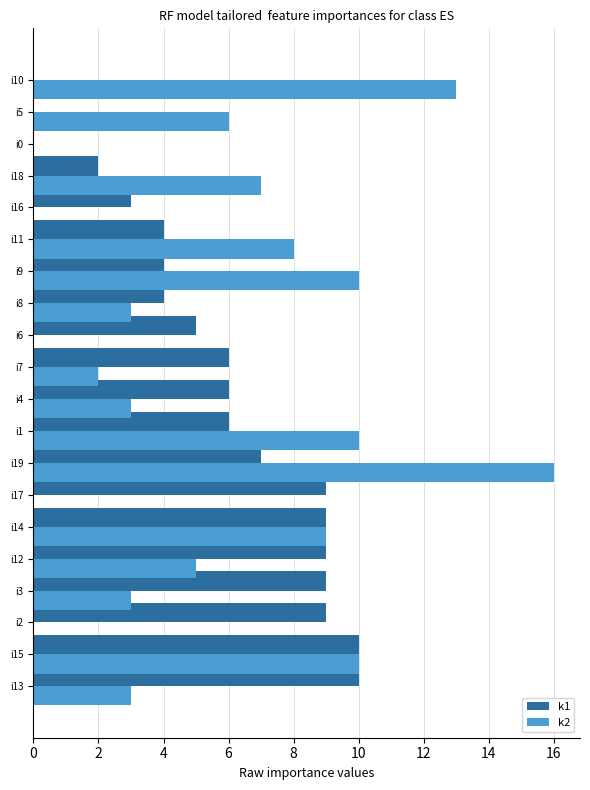

The value of k1 at i11 is 2. True or false?

False